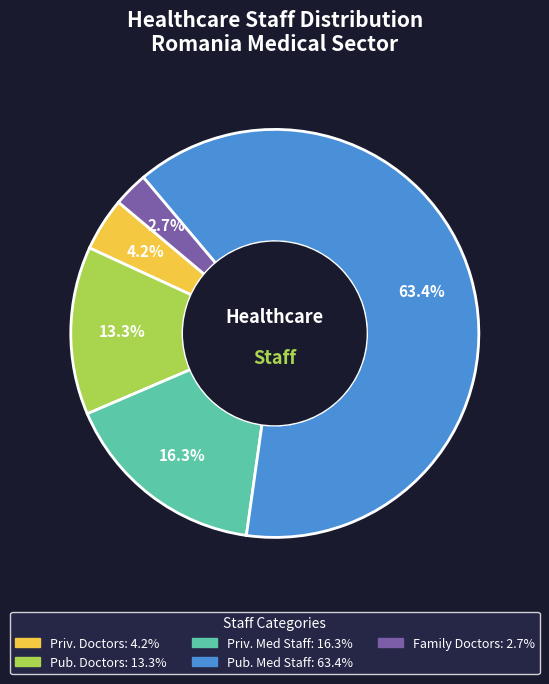

Is there any slice that represents more than half of the pie?

Yes